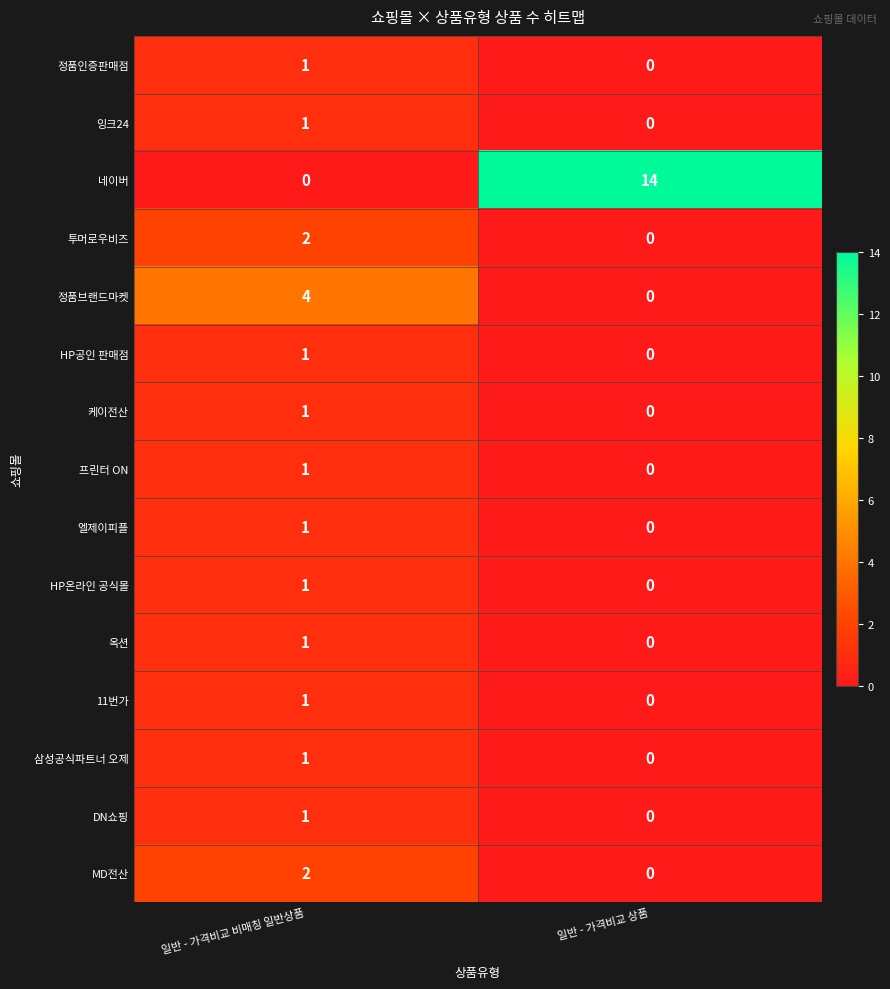

Which category has the highest value across all series?

일반 - 가격비교 상품